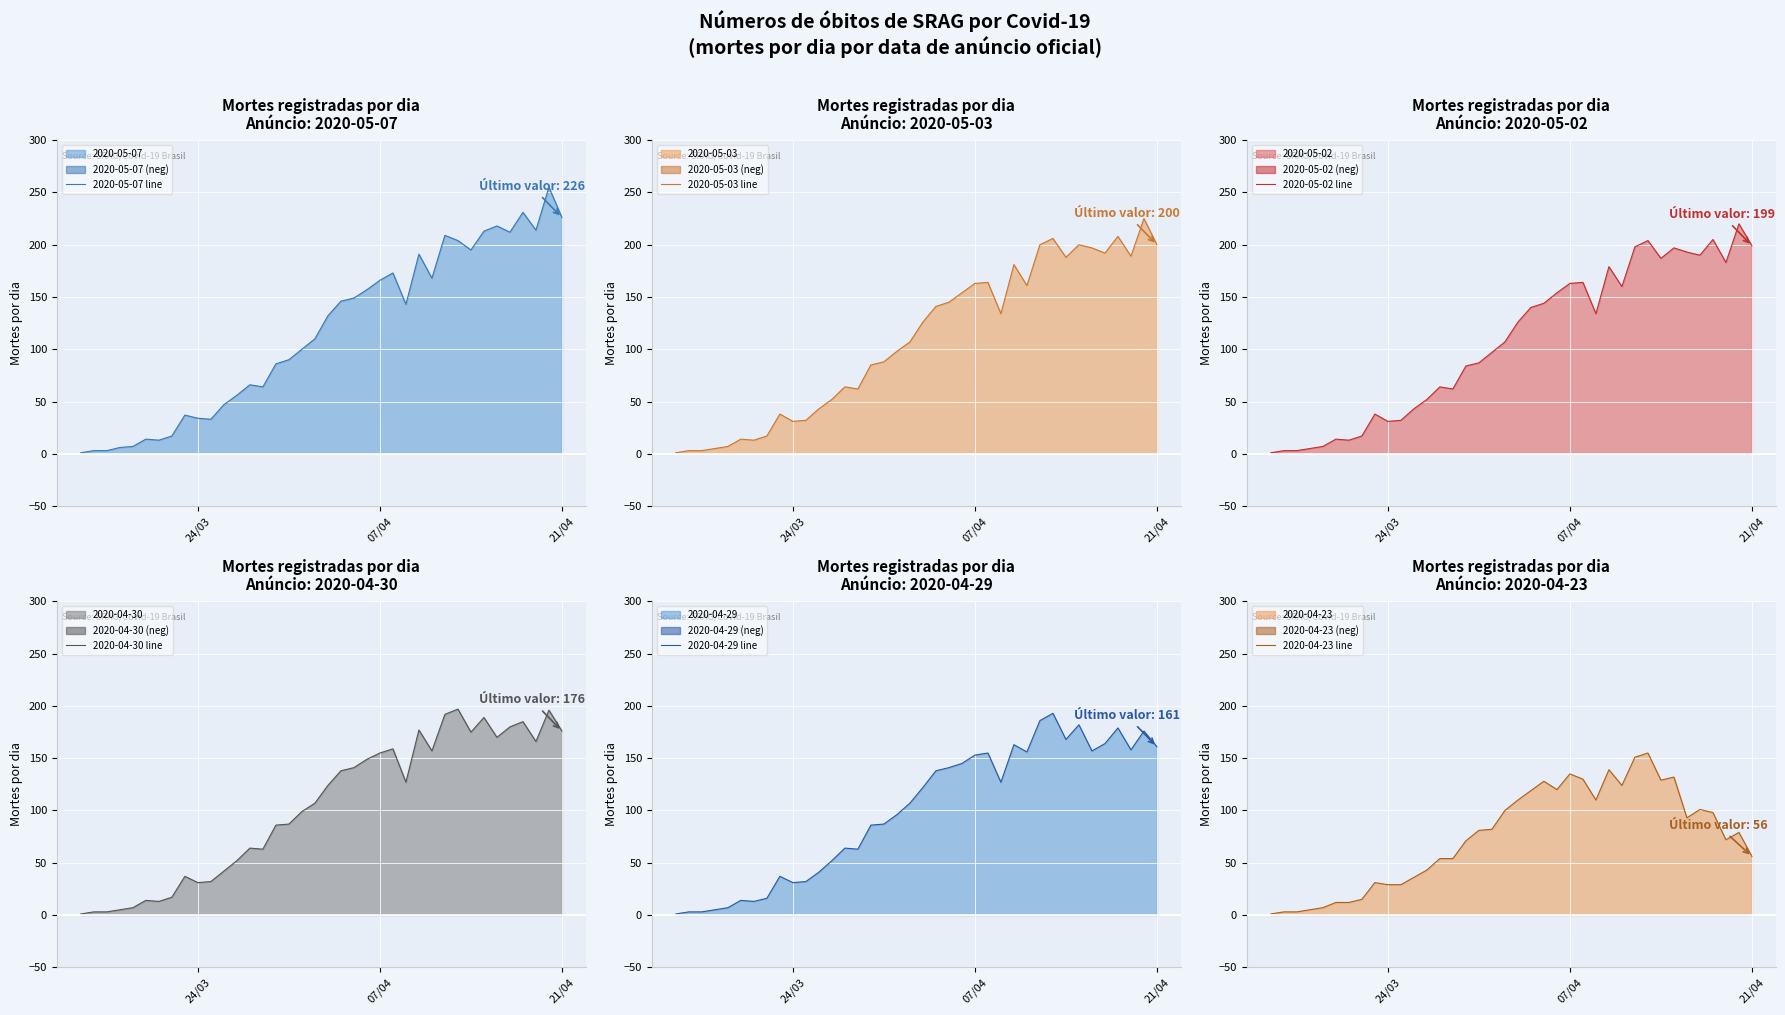

True or false: 2020-04-30 line has a value of 6 at 5.

False